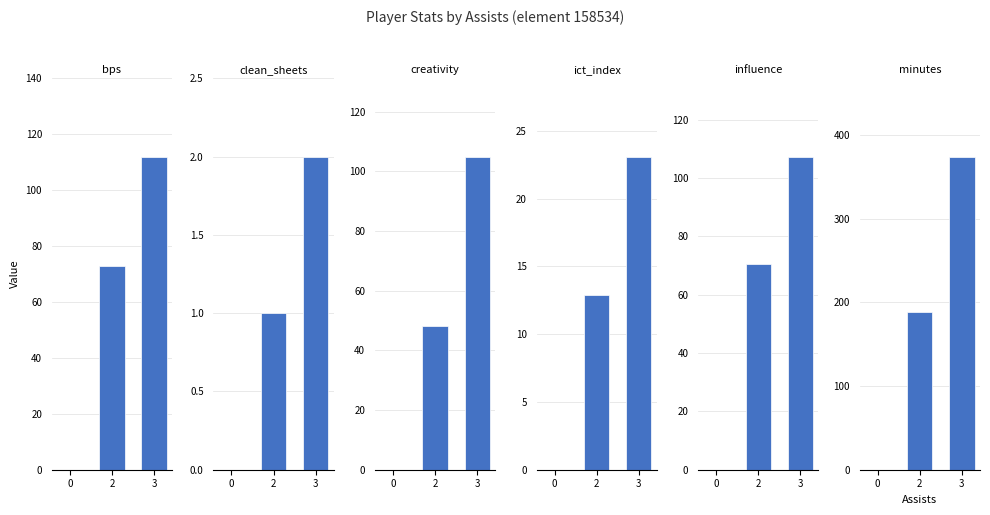

At how many categories does at least one series exceed 17?

2